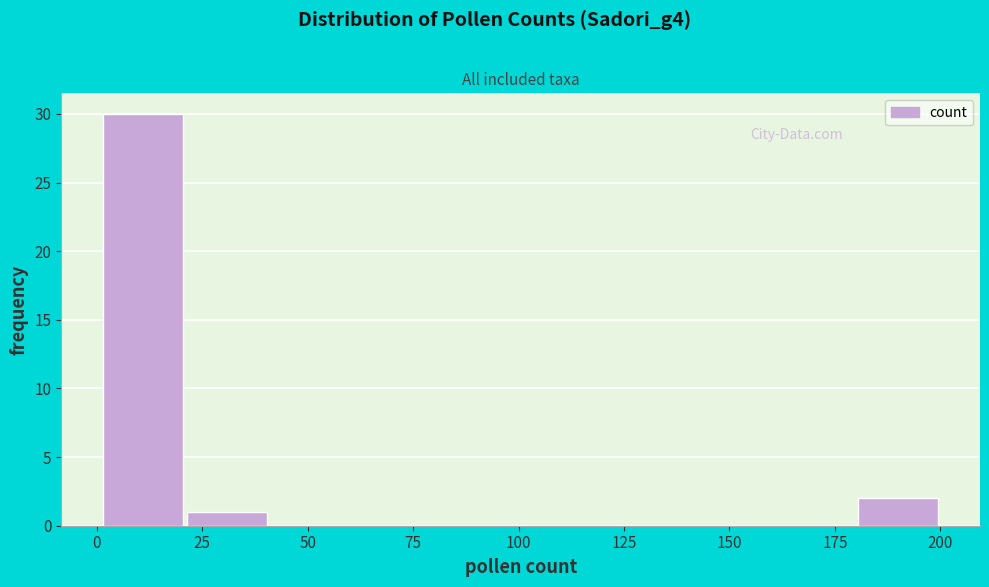

Around what value on the x-axis is the tallest bar? Give the approximate position of its centre, as read against the axis.

10